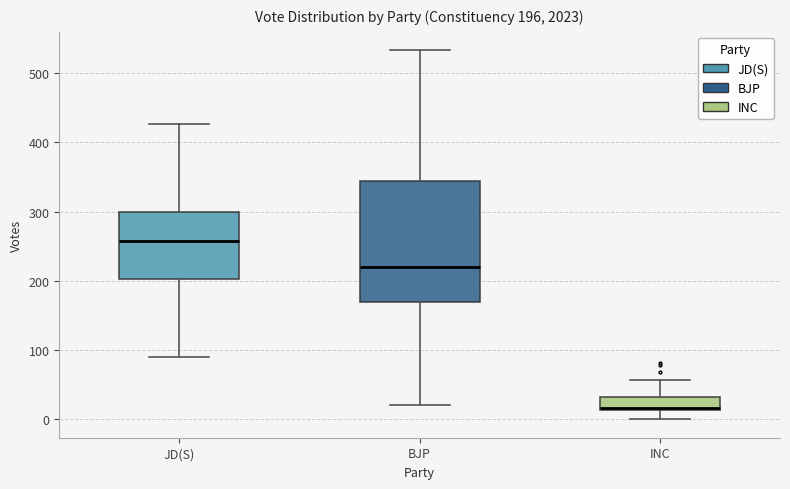

Which box has the highest median line?

JD(S)